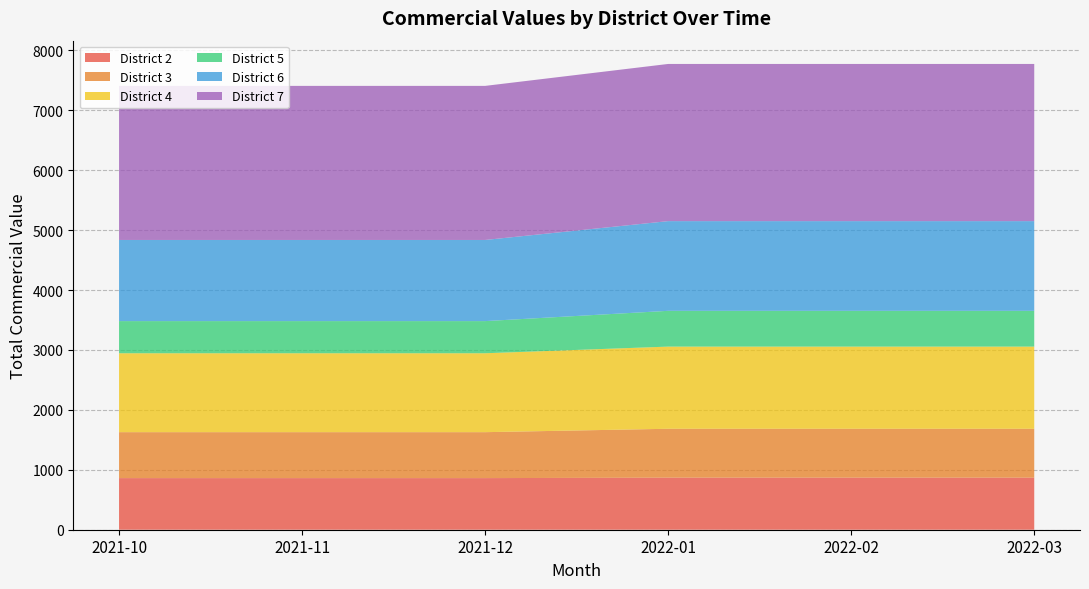

What is the total value across all series at 2022-03?

7773.5